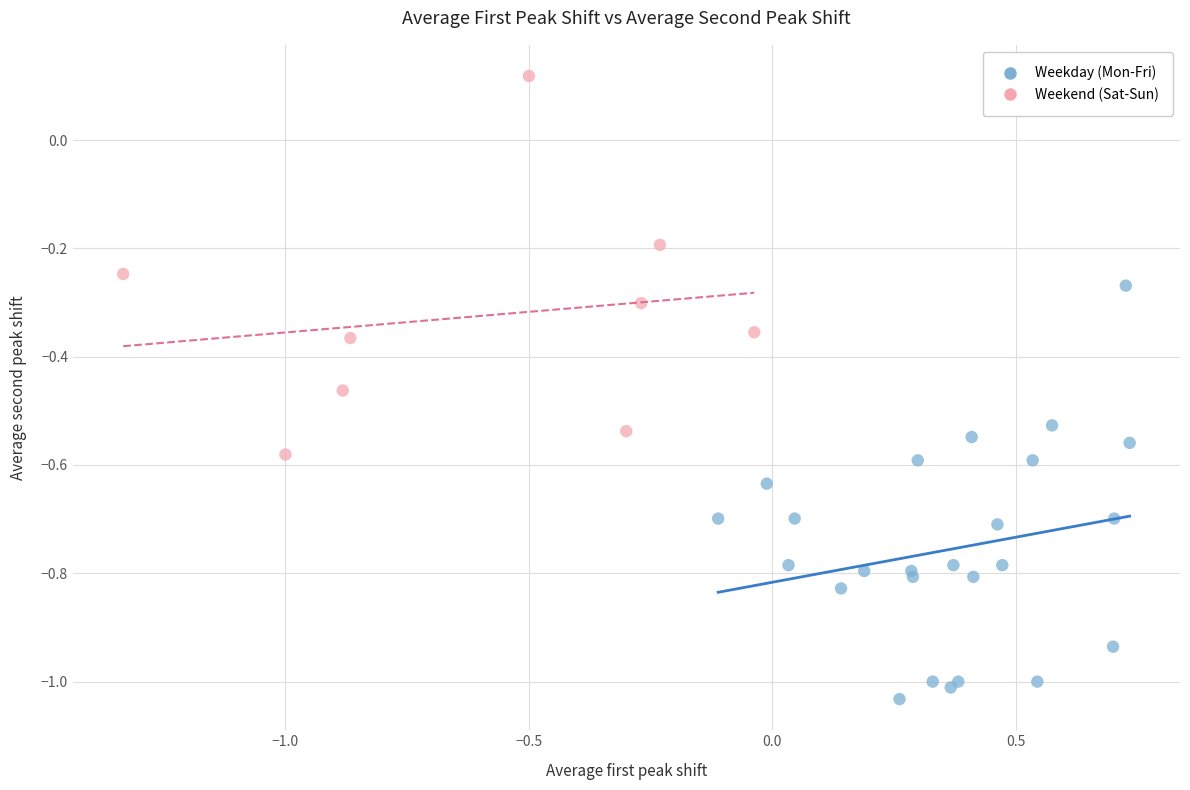

Which series reaches the maximum Y coordinate?

Weekend (Sat-Sun)